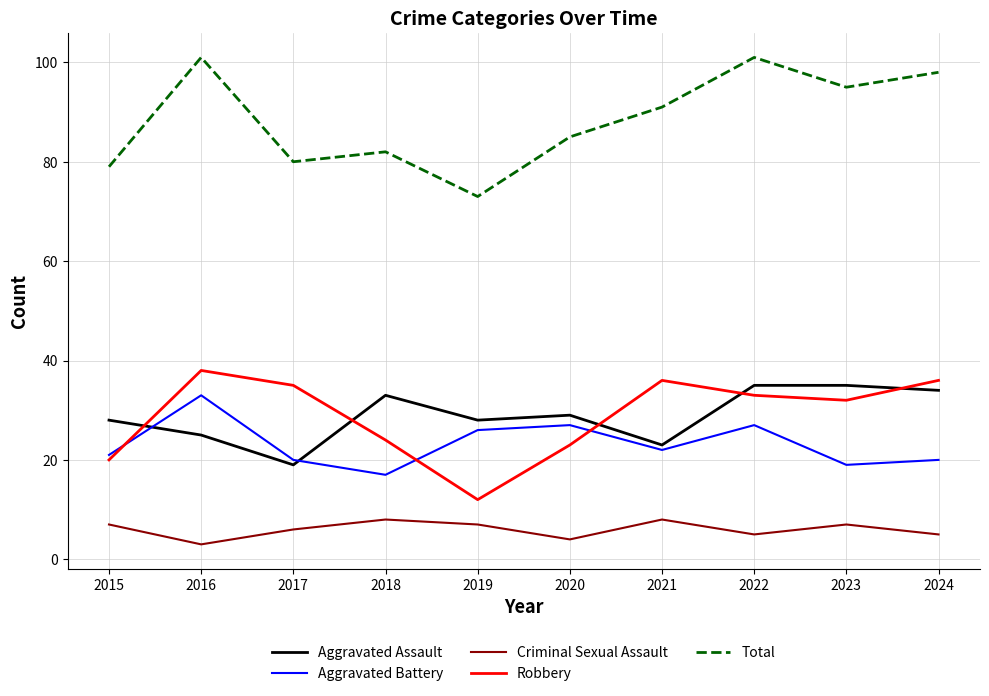

Reading left to right, transcribe all the data shown in this chart.

Aggravated Assault: 28	25	19	33	28	29	23	35	35	34
Aggravated Battery: 21	33	20	17	26	27	22	27	19	20
Criminal Sexual Assault: 7	3	6	8	7	4	8	5	7	5
Robbery: 20	38	35	24	12	23	36	33	32	36
Total: 79	101	80	82	73	85	91	101	95	98